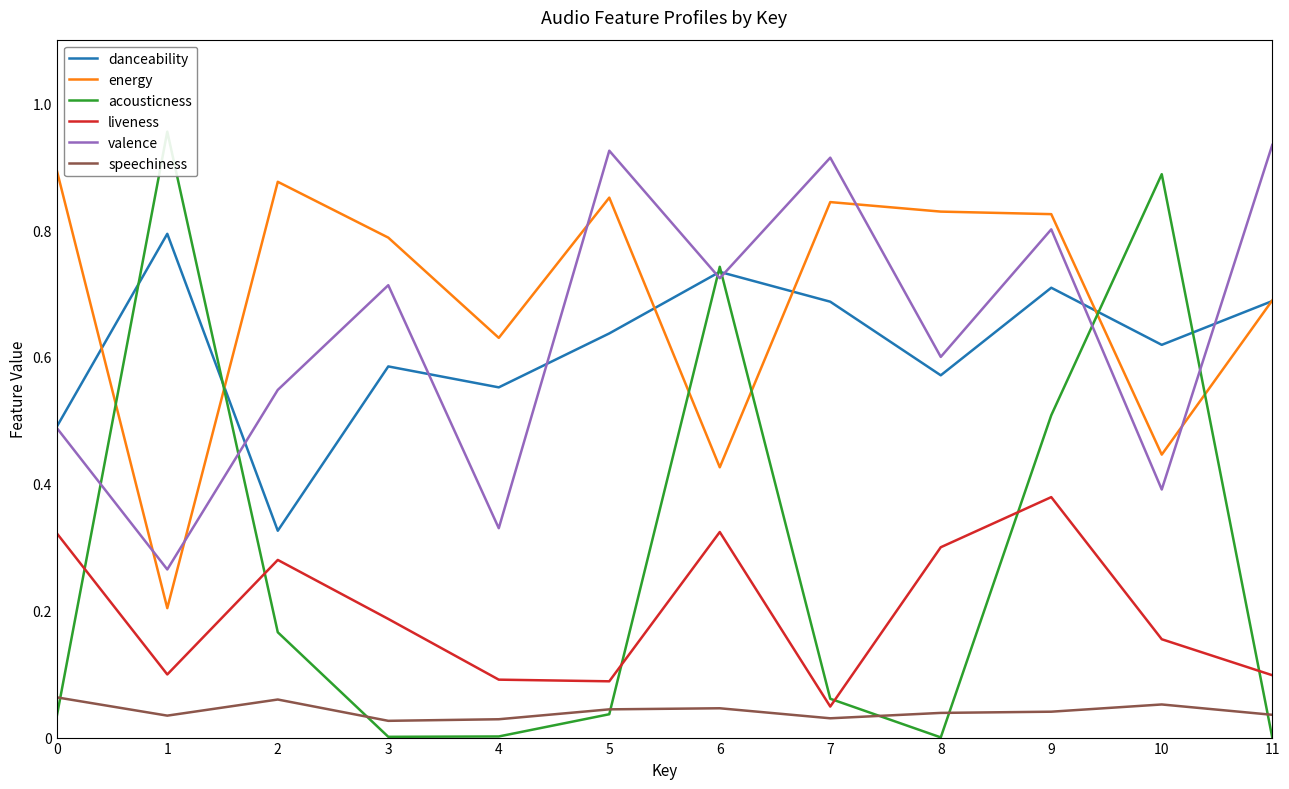

At 3, list the series in order from smallest to largest.

acousticness, speechiness, liveness, danceability, valence, energy